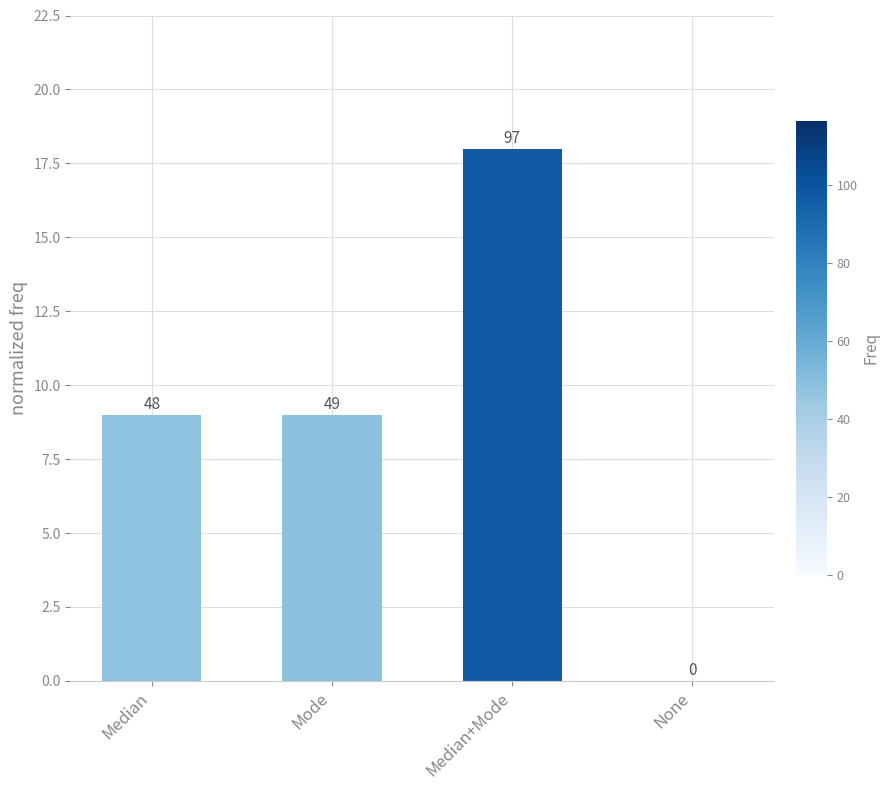

Where does the data first go above 9?

Median+Mode